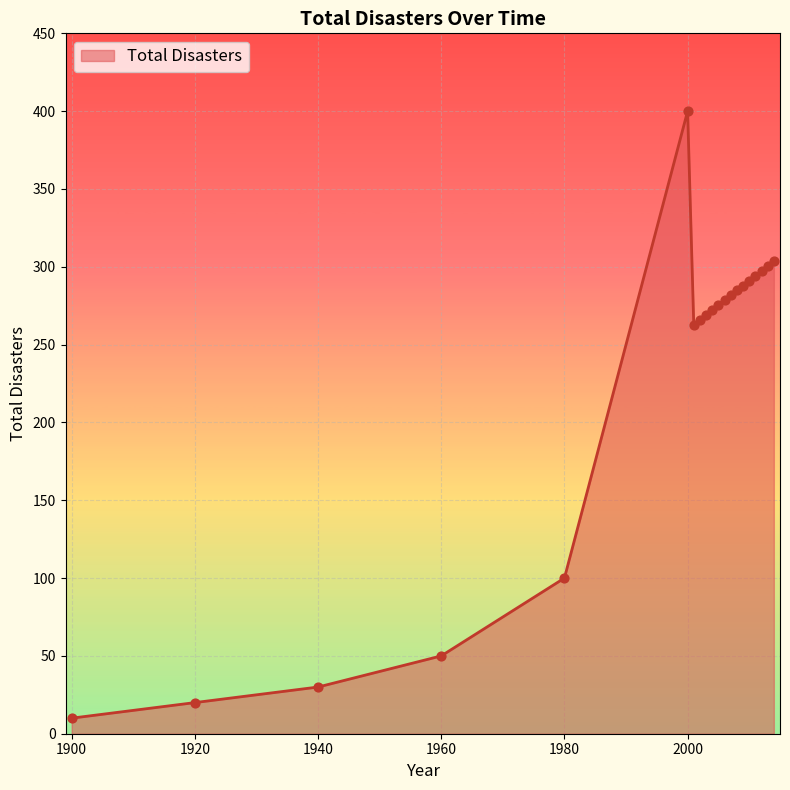

What is the greatest value displayed?

400.0